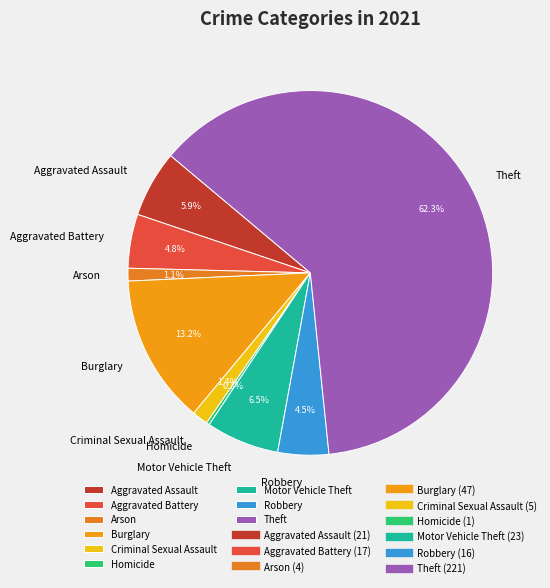

What is the ratio of the value at Motor Vehicle Theft to the value at Homicide?

23.0